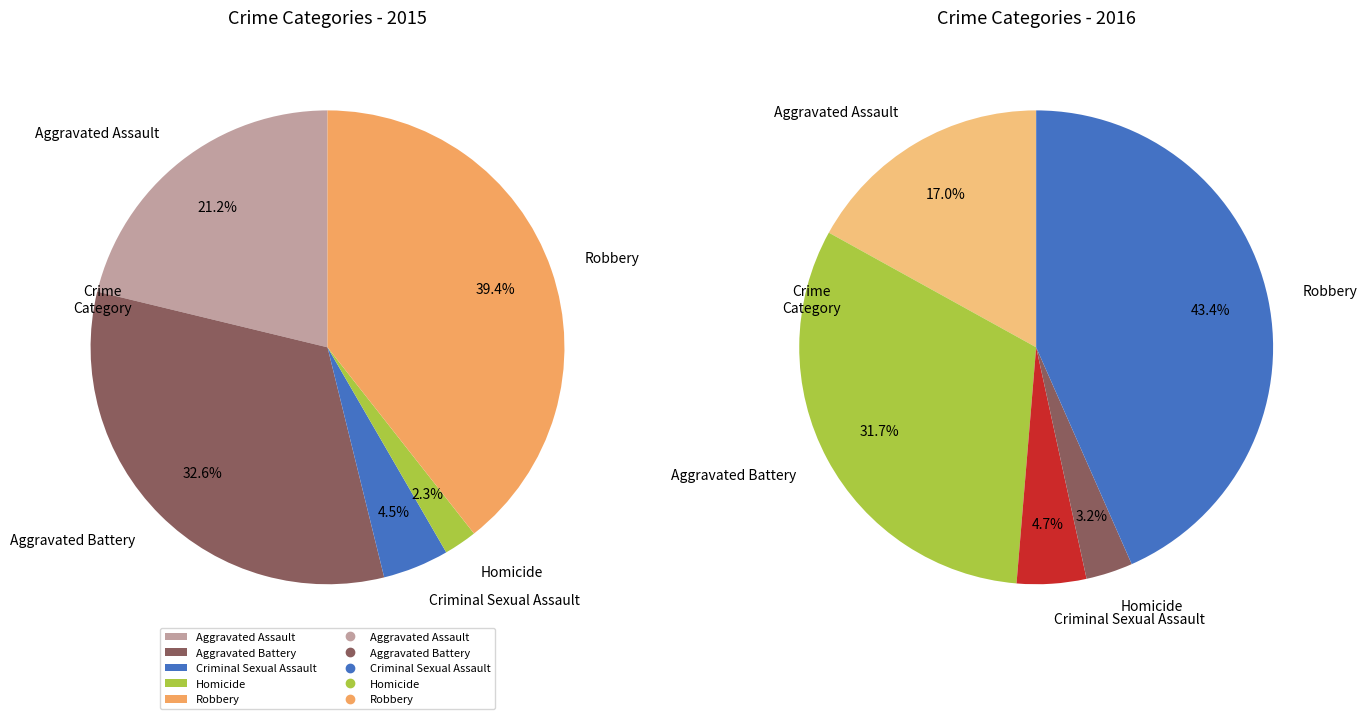

Which category has the smallest portion of the pie?

Homicide